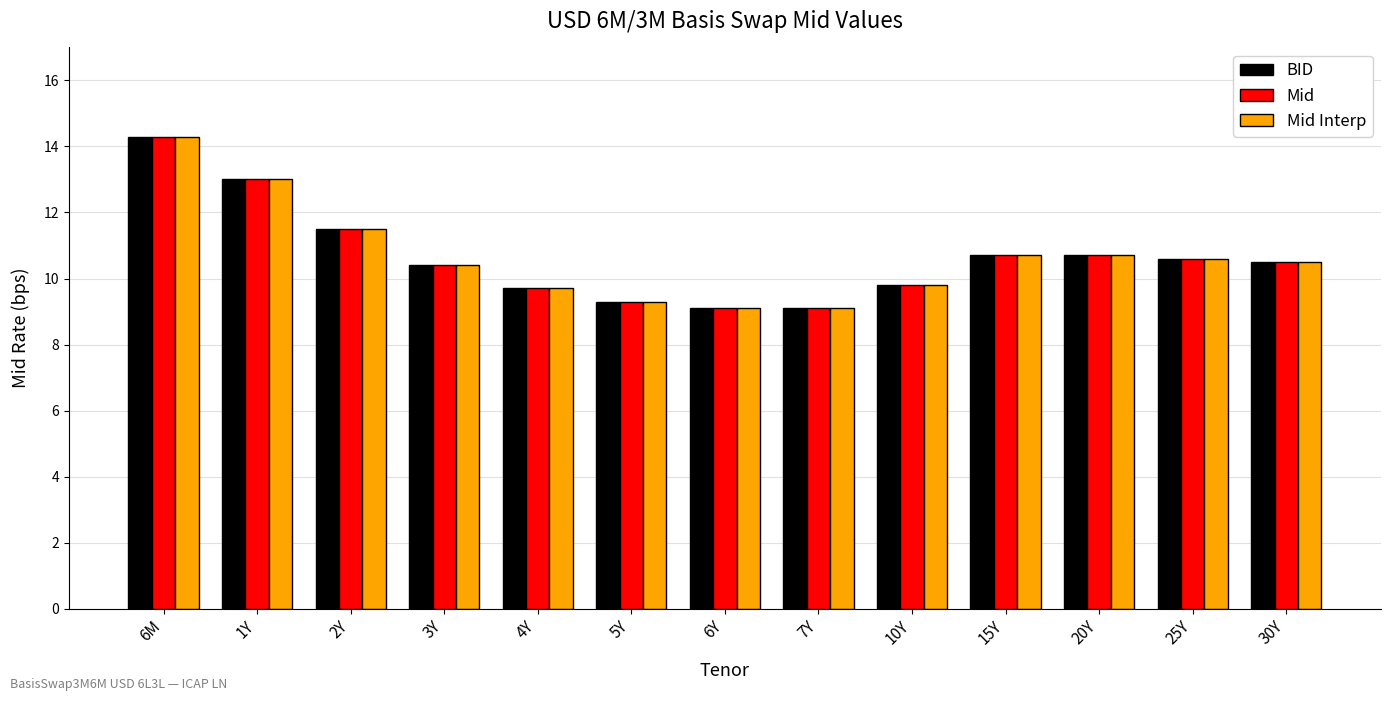

Does the chart contain stacked bars?

No